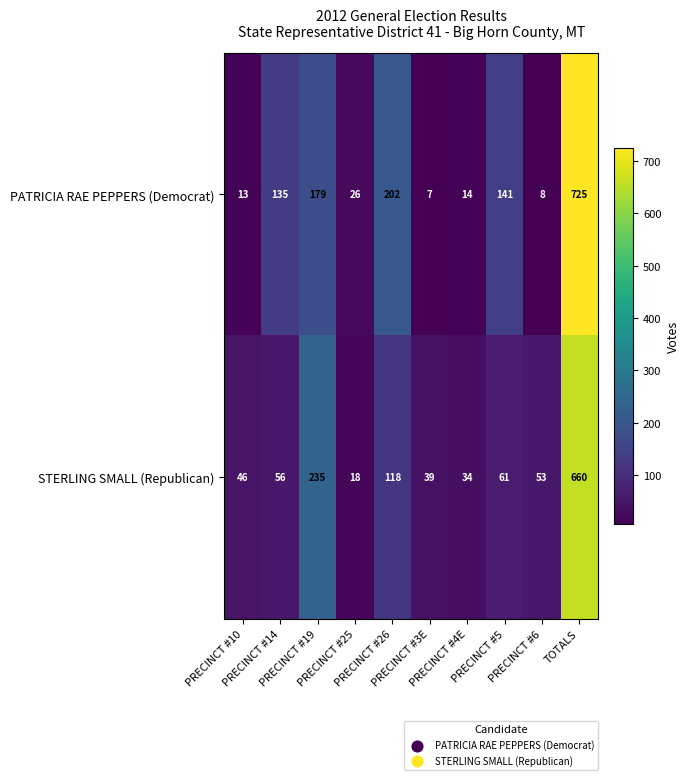

Which series has the largest total across all categories?

PATRICIA RAE PEPPERS (Democrat)